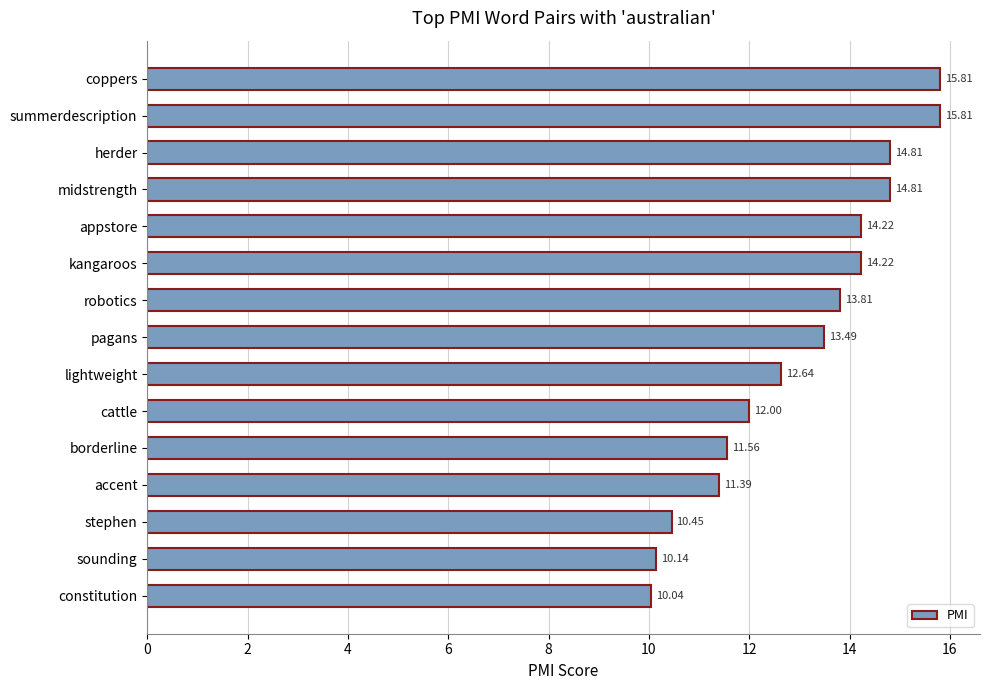

What is the difference between the maximum and second lowest values?

5.7